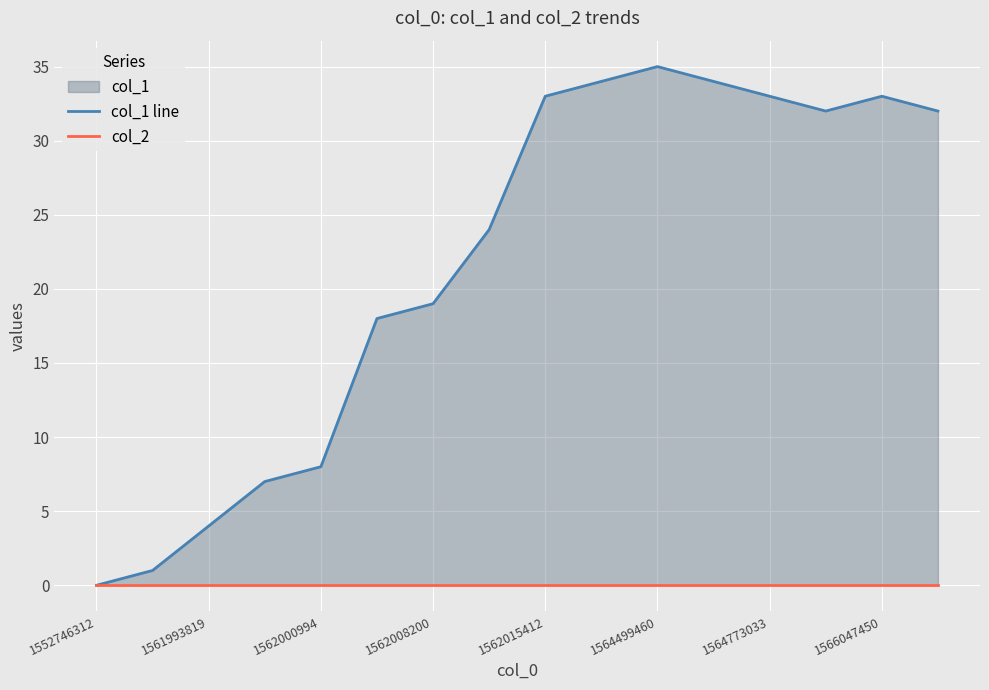

At 1552746312, list the series in order from largest to smallest.

col_1 line, col_2